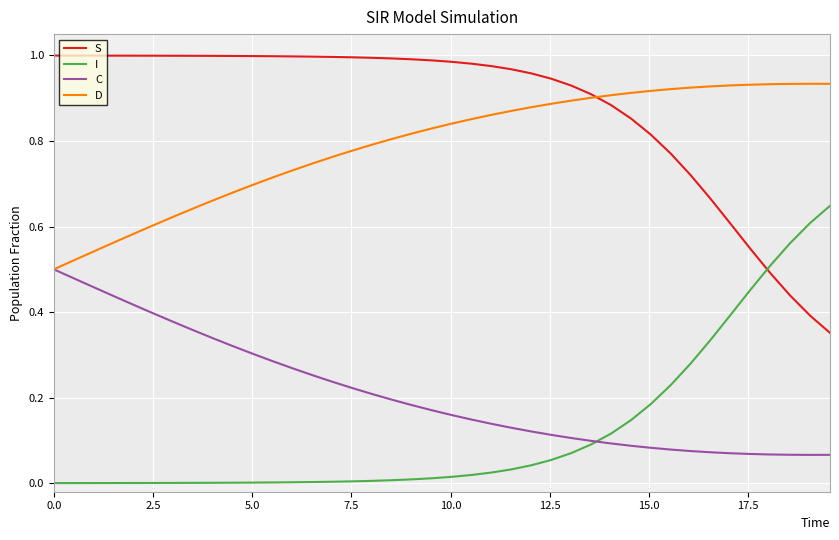

List the series in order of their peak value, lowest first.

C, I, D, S